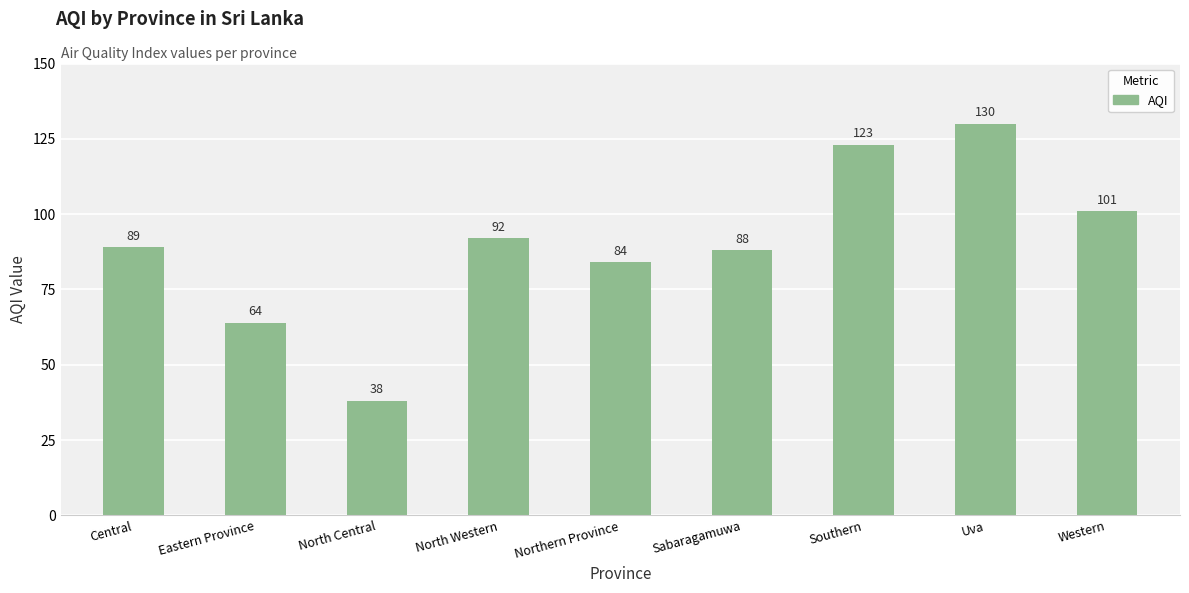

Reading left to right, what are all the values shown in this chart?

89	64	38	92	84	88	123	130	101